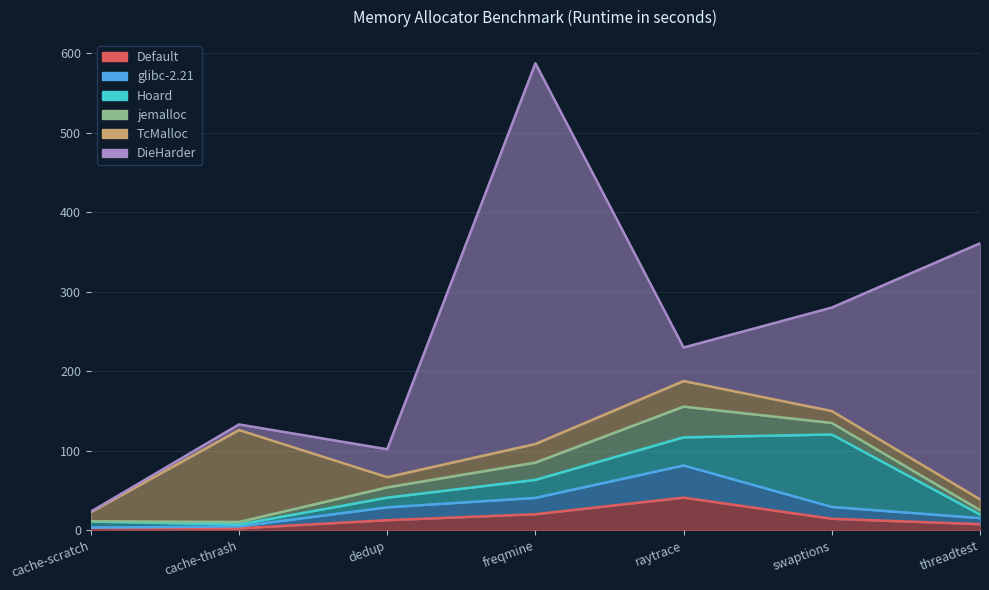

True or false: jemalloc has more than 1 interior local peaks.

False